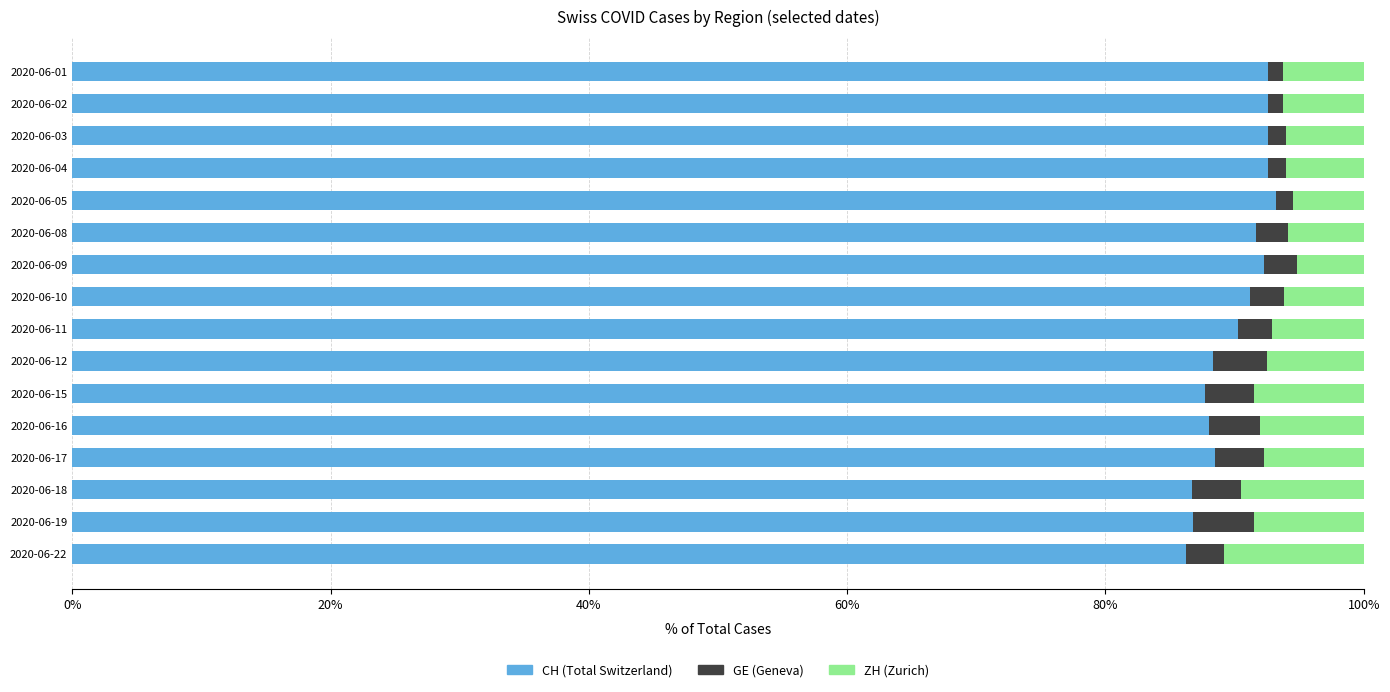

What is the total value across all series at 2020-06-15?

100.0